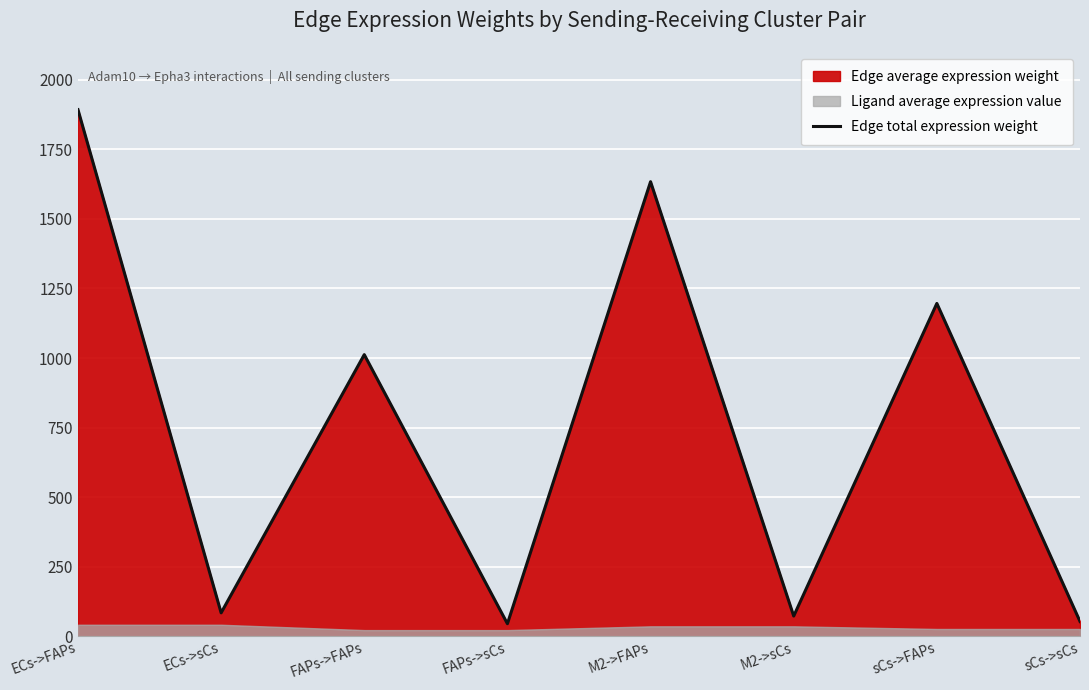

Where does the data first go above 1012?

ECs->FAPs